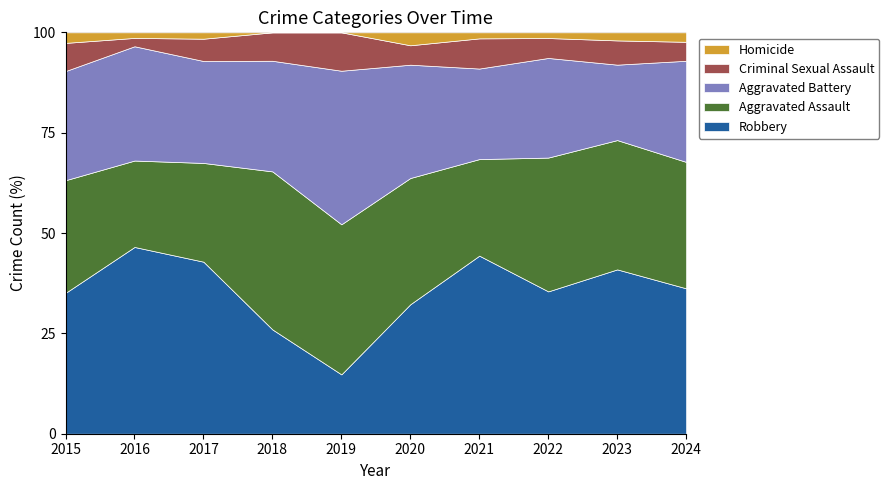

True or false: Homicide and Aggravated Battery intersect in this chart.

False